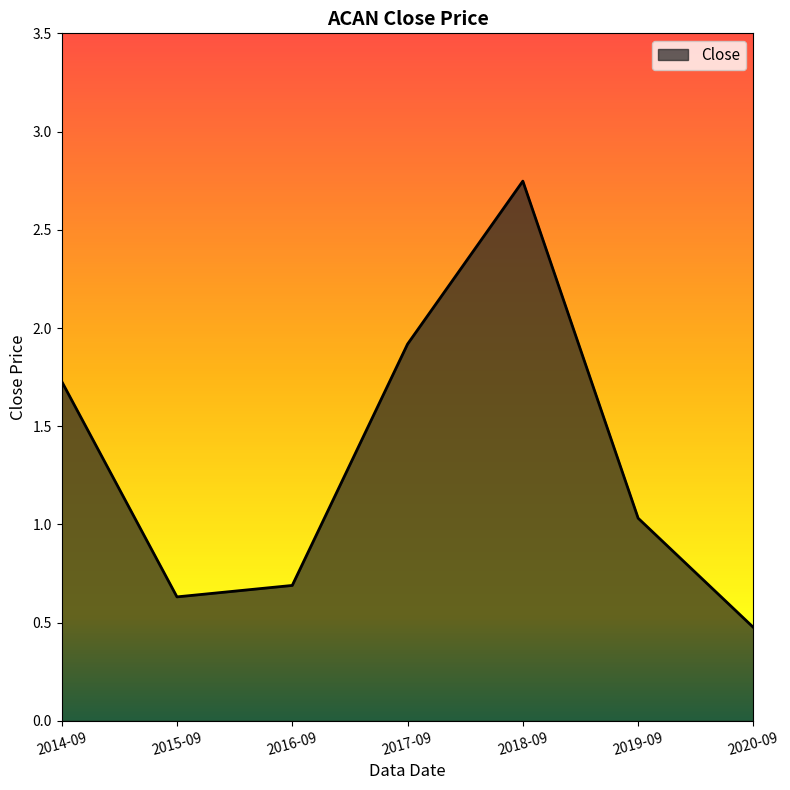

Which has a higher value, 2017-09 or 2019-09?

2017-09